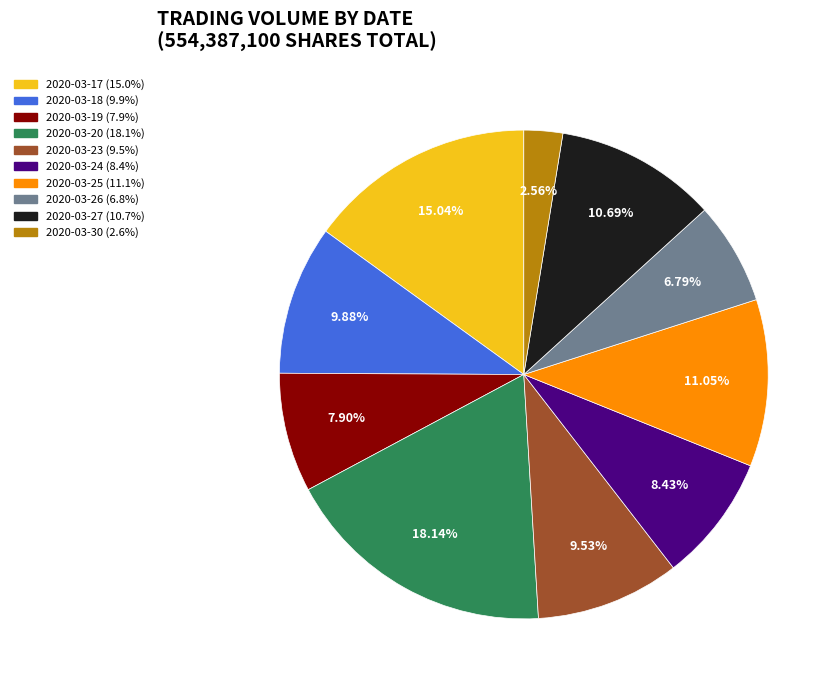

Does any single category account for the majority?

No